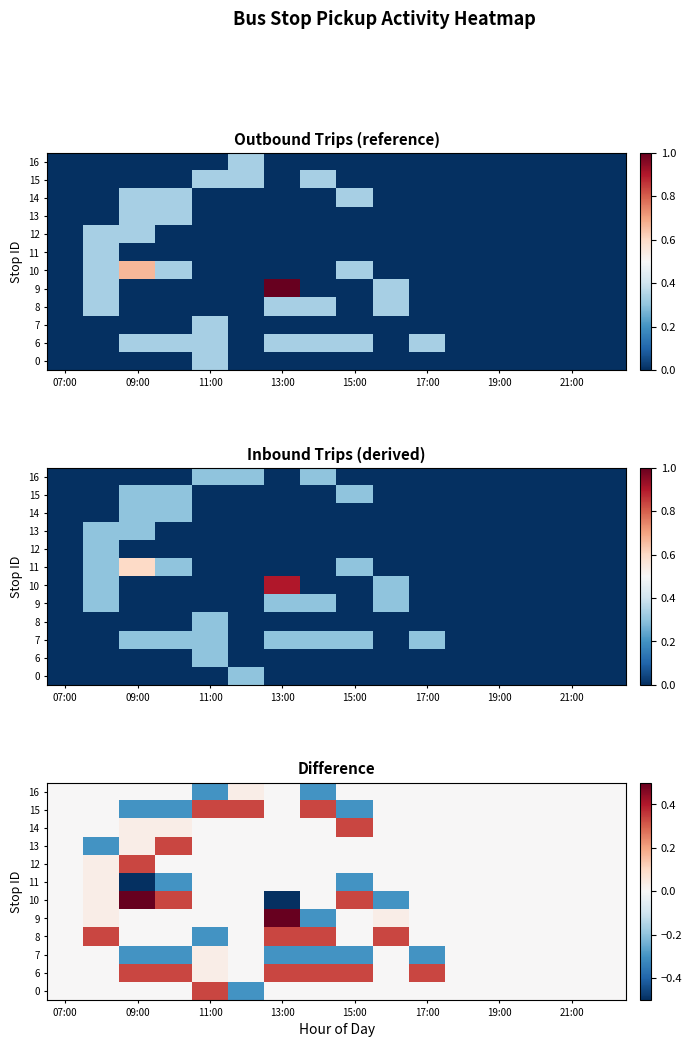

How many positive values does the 0 series have?

1